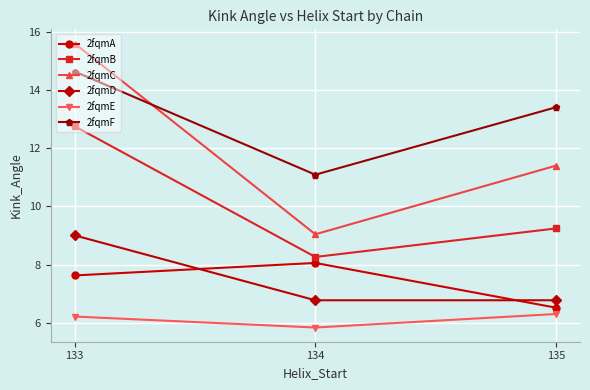

How many distinct data groups are displayed?

6